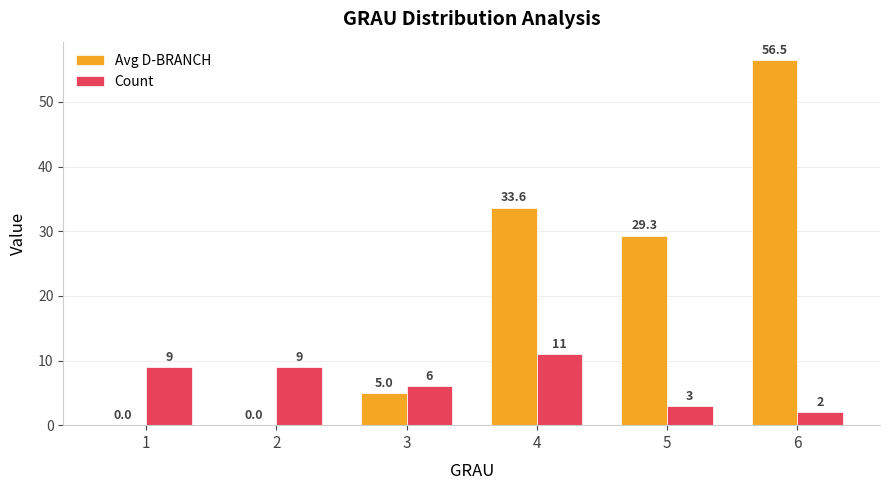

What is the sum of the Avg D-BRANCH values at 5 and 1?

29.3